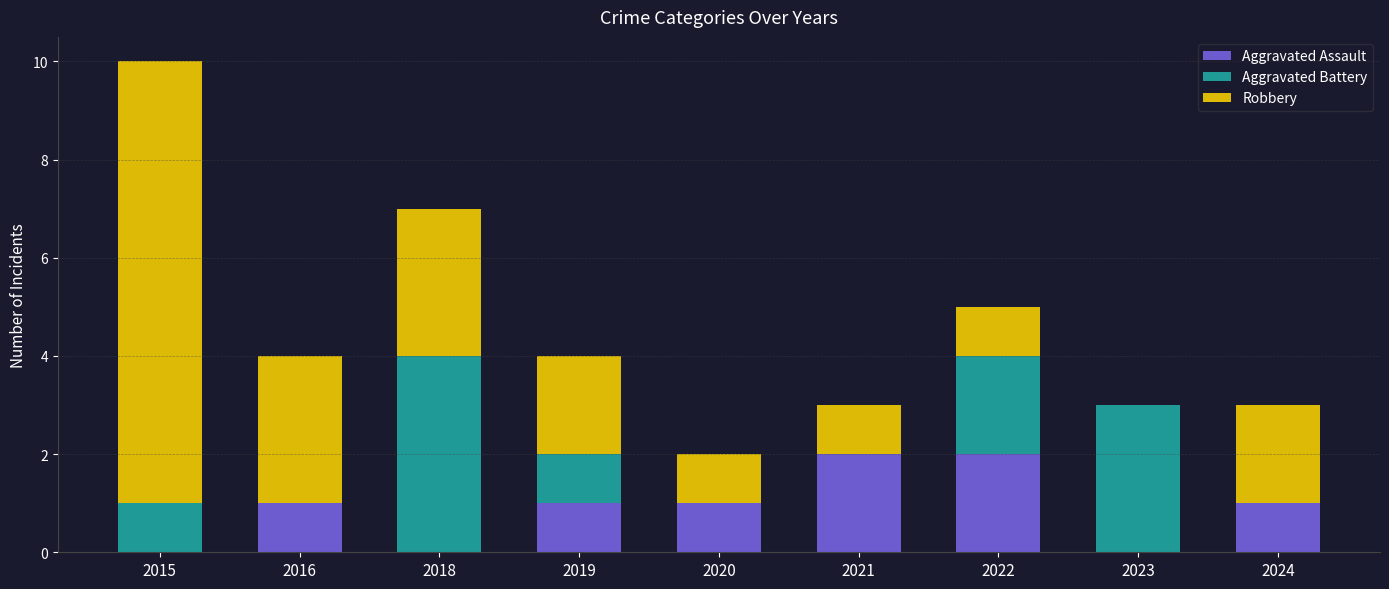

The value of Aggravated Assault at 2021 is 2. True or false?

True